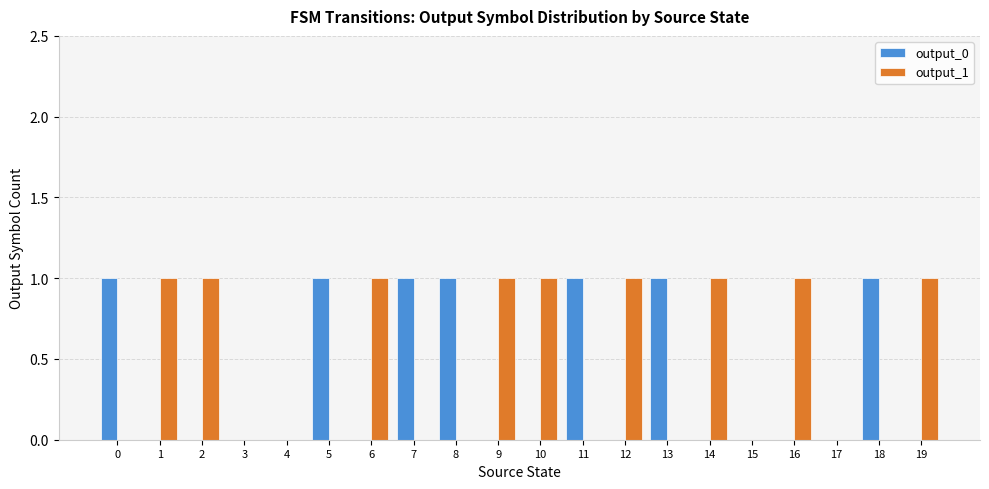

The value of output_0 at 6 is 0. True or false?

True